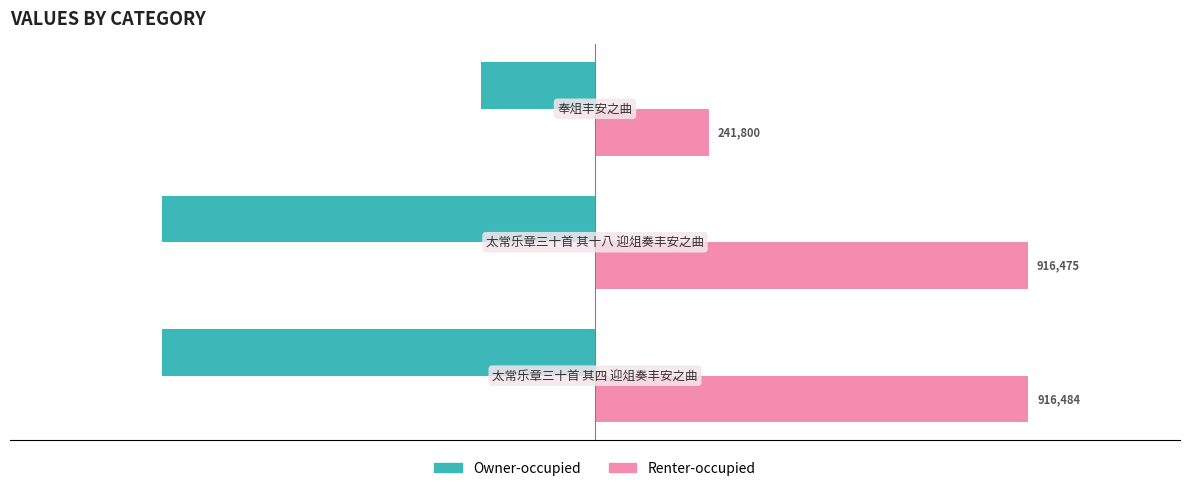

What are all the series names shown in the legend?

Owner-occupied, Renter-occupied